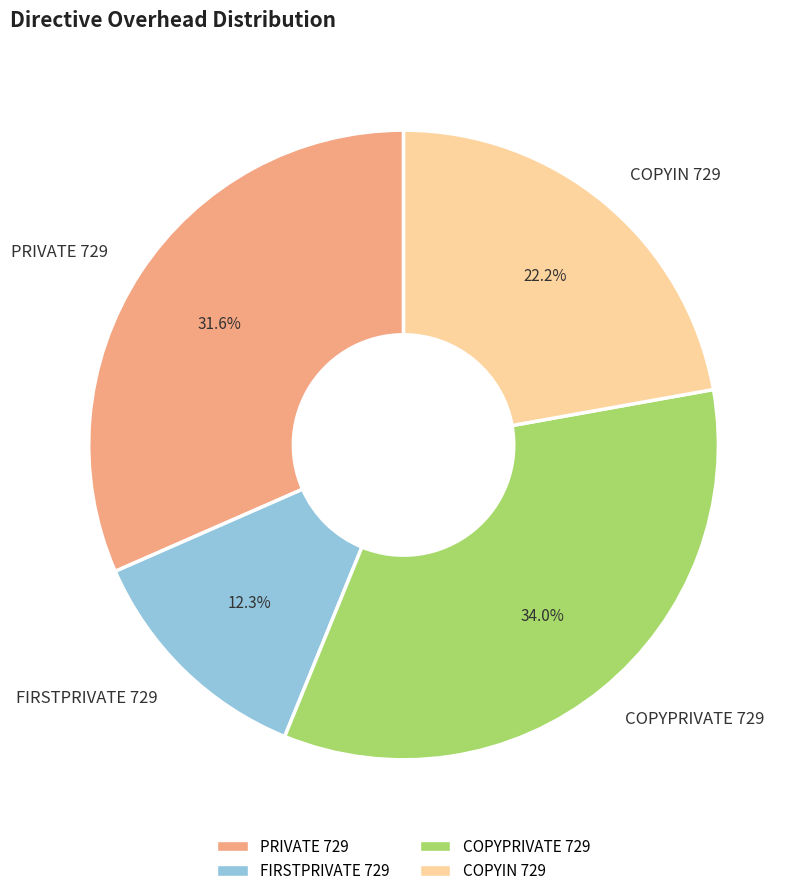

Which slice is the largest?

COPYPRIVATE 729